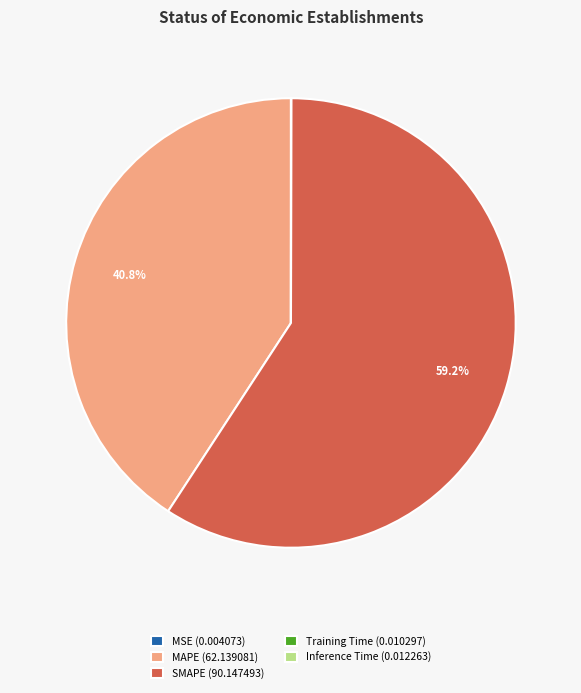

Is it true that MAPE is 41% of the pie?

True